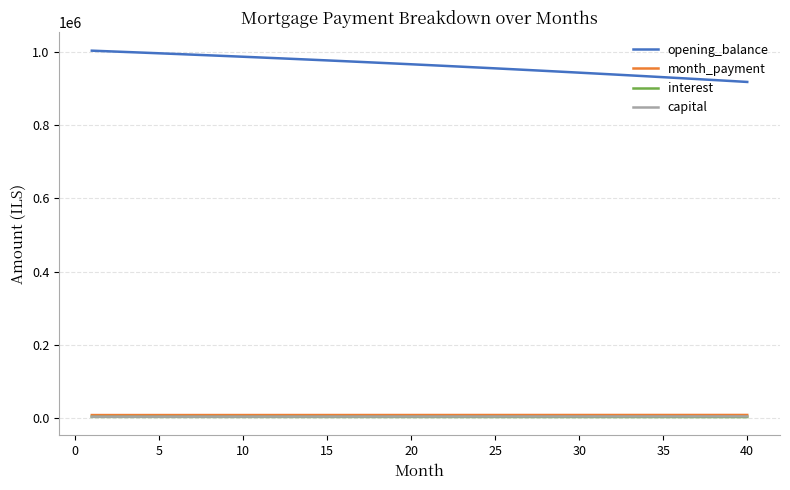

How many series are shown in this chart?

4